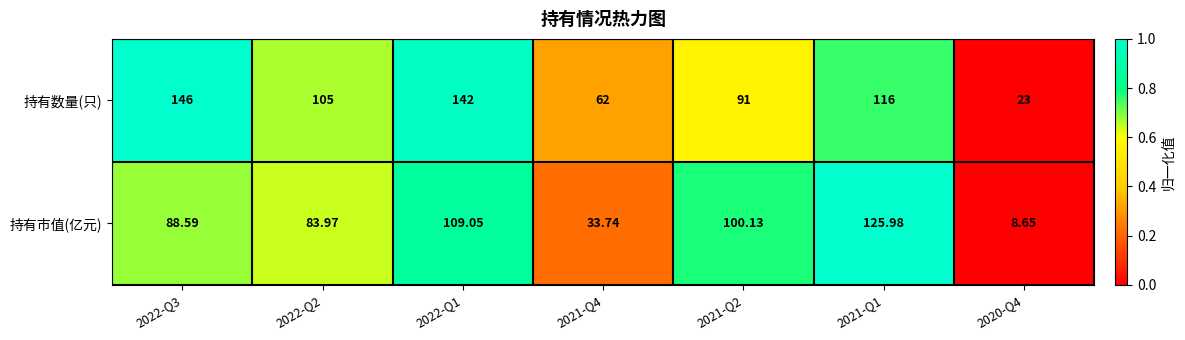

Rank the series at 2021-Q2 from highest to lowest value.

持有市值(亿元), 持有数量(只)